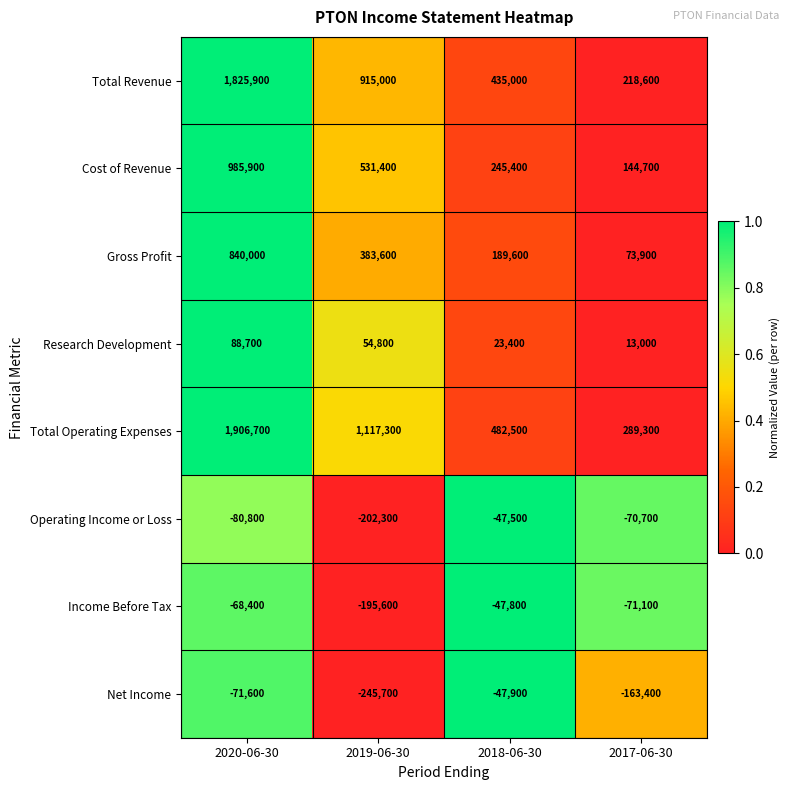

What is the difference between the Operating Income or Loss values at 2017-06-30 and 2020-06-30?

10100